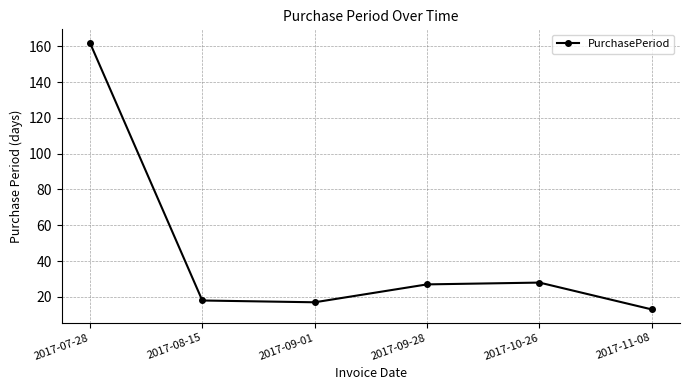

True or false: there are more than 2 points higher than both neighbors.

False